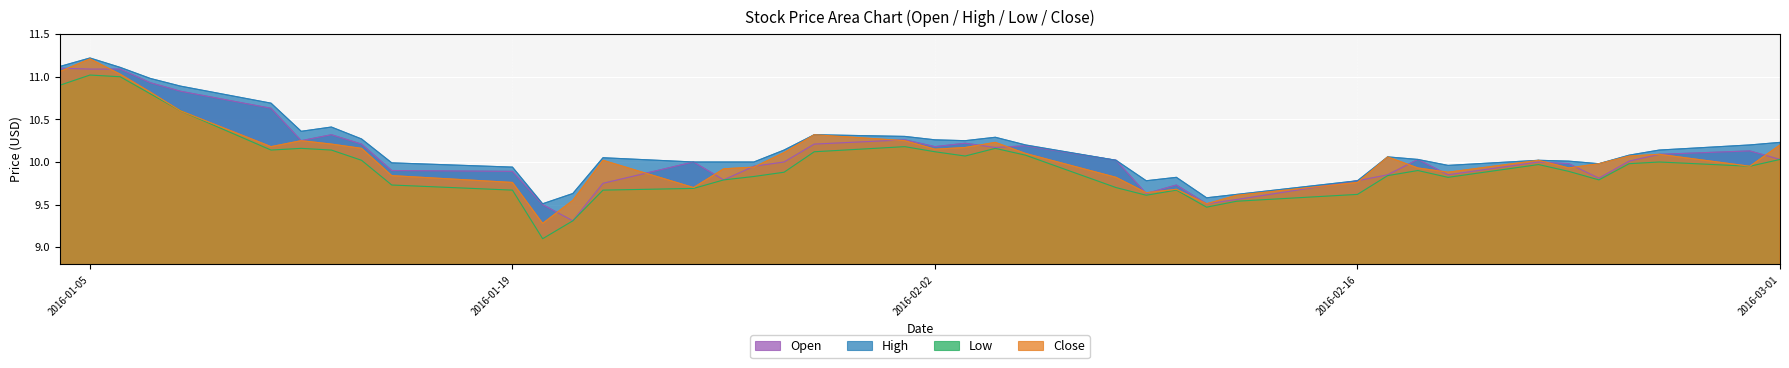

Between 2016-01-05 and 2016-01-15, which is larger?

2016-01-05